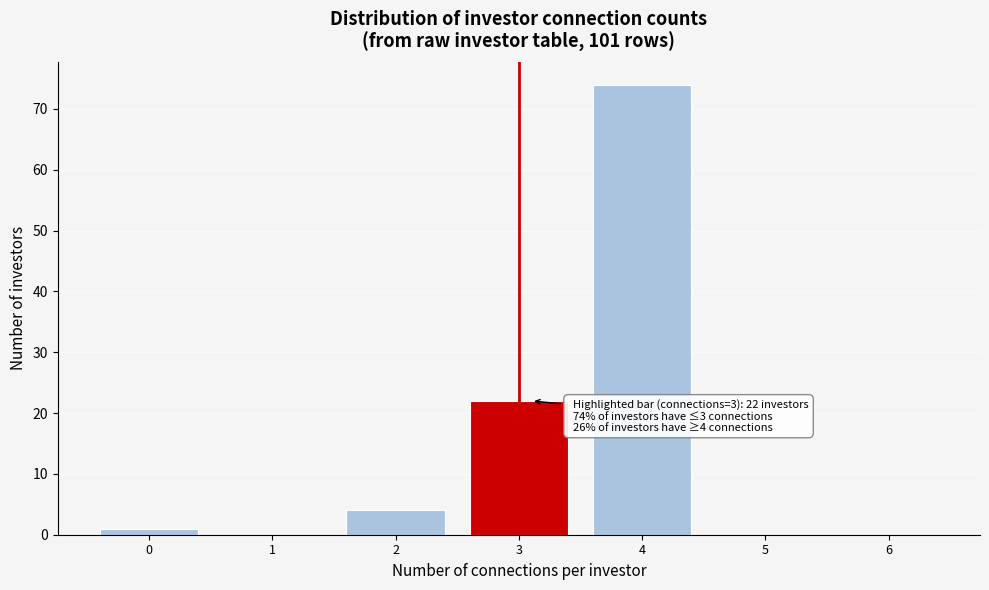

Reading left to right, what are all the values shown in this chart?

0=1	1=0	2=4	3=22	4=74	5=0	6=0